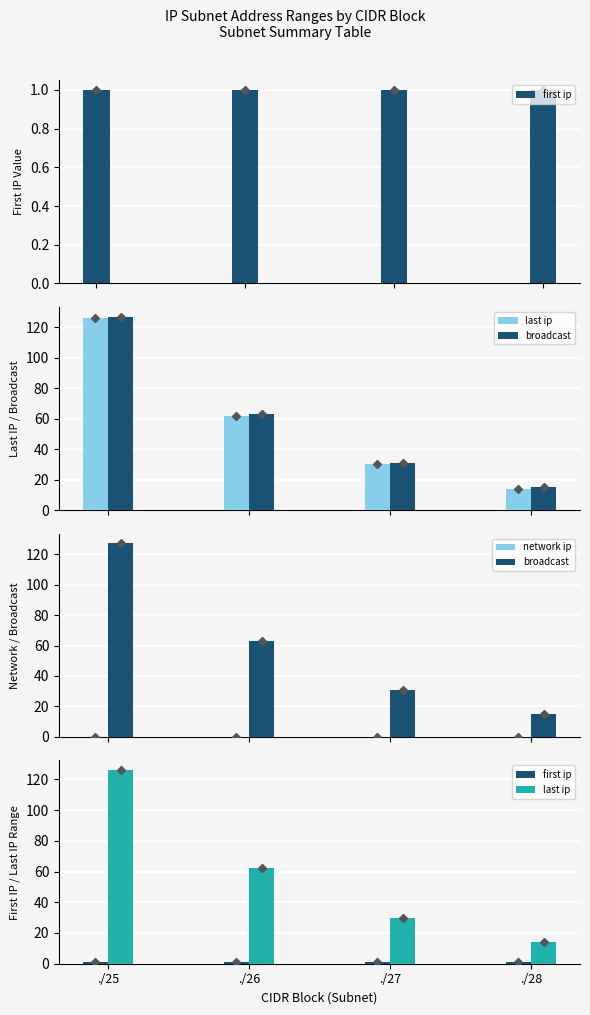

What is the spread (max minus min) of values at ./28?

15